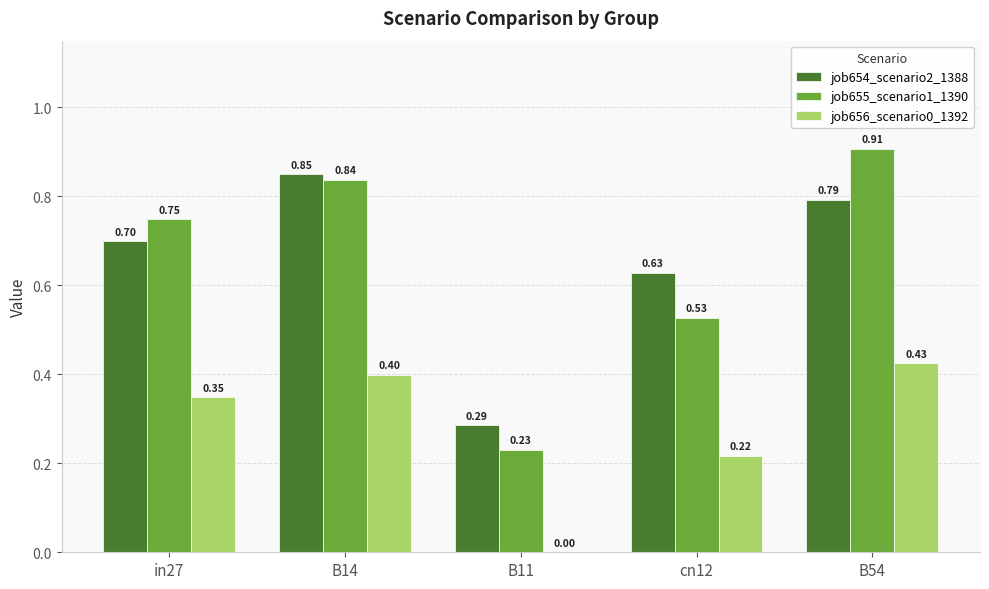

True or false: job656_scenario0_1392 has a value of 0.0 at B11.

True